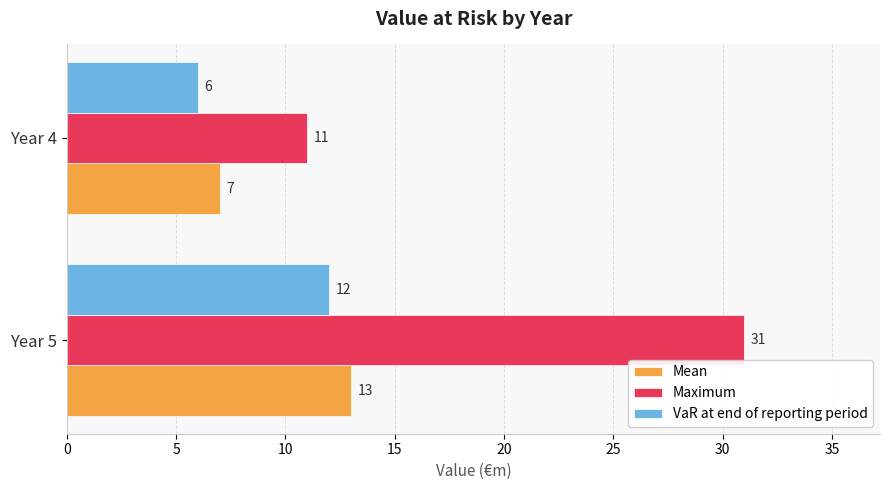

Which series has the largest total across all categories?

Maximum